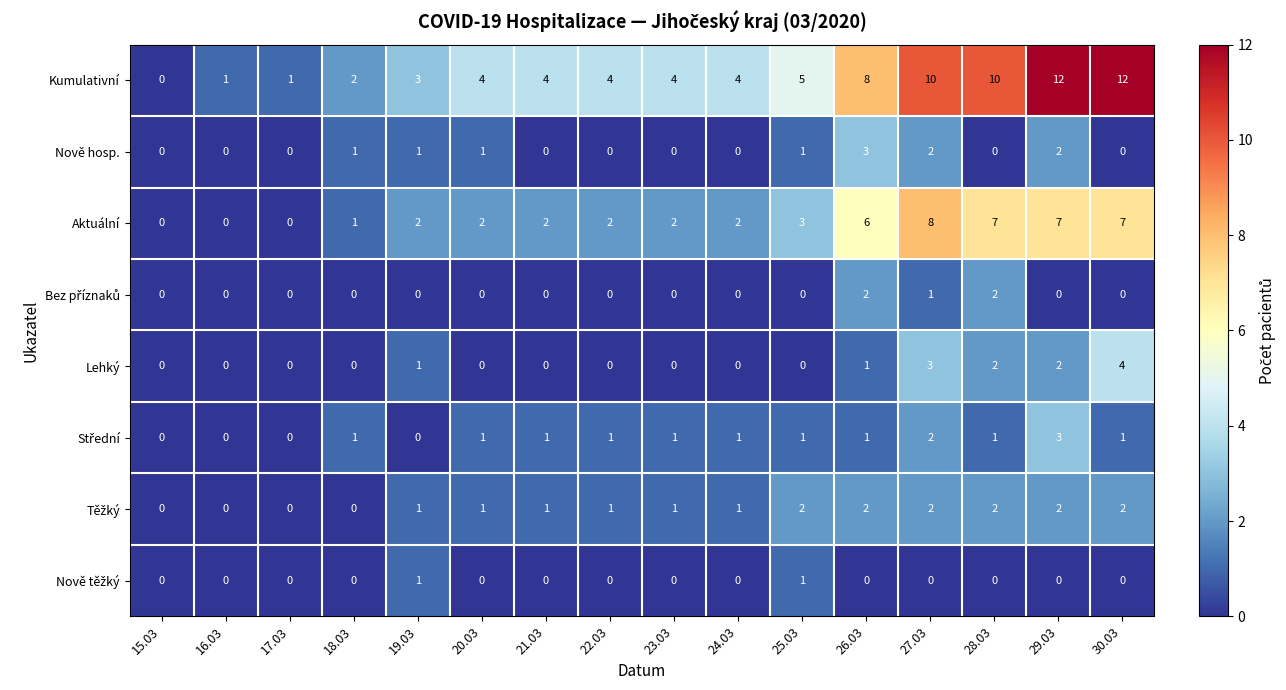

Which series has the largest total across all categories?

Kumulativní